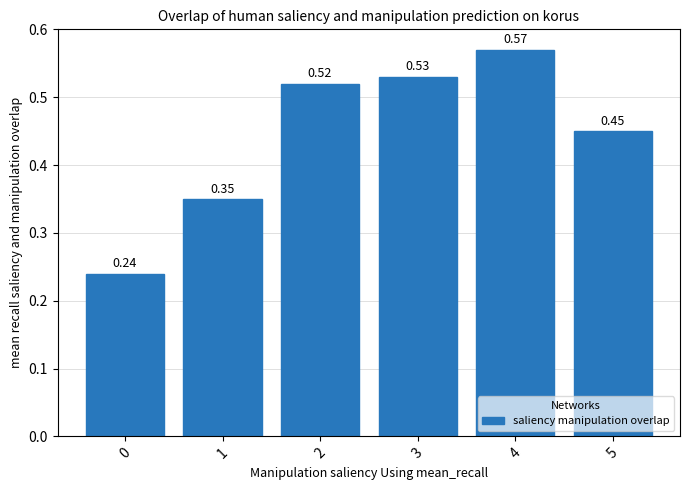

What is the average value?

0.4